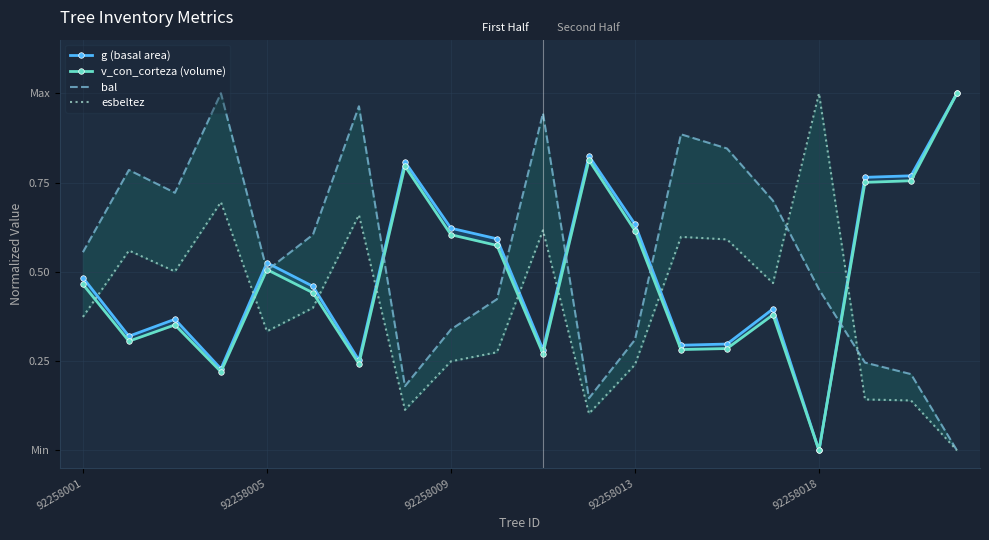

Rank the series by their maximum value, from highest to lowest.

g (basal area), v_con_corteza (volume), bal, esbeltez